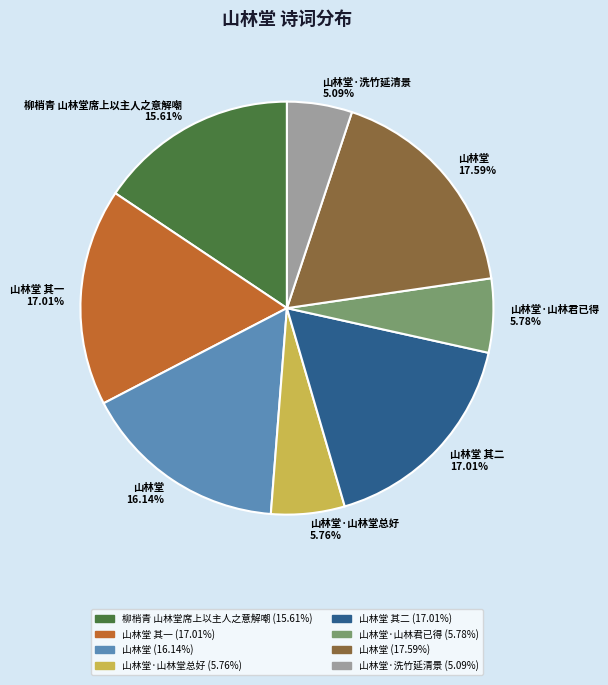

Which category has the biggest portion of the pie?

山林堂 17.59%